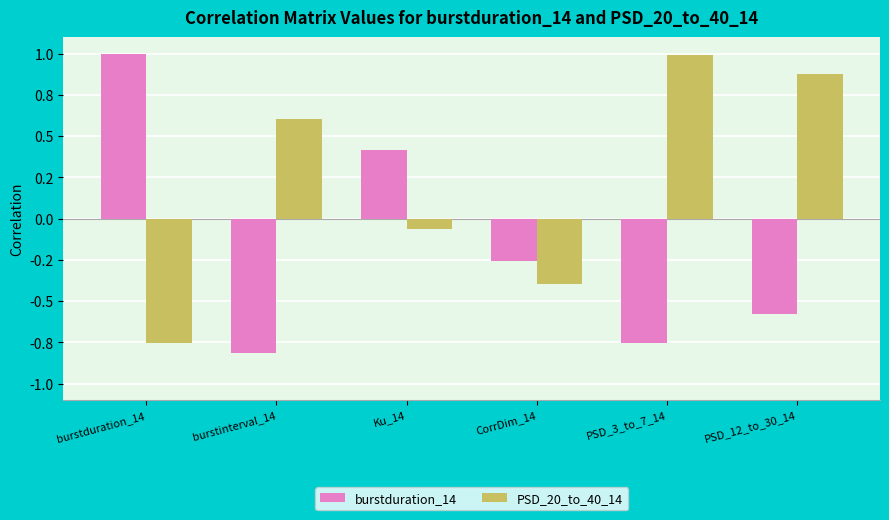

Which series has the widest spread of values?

burstduration_14